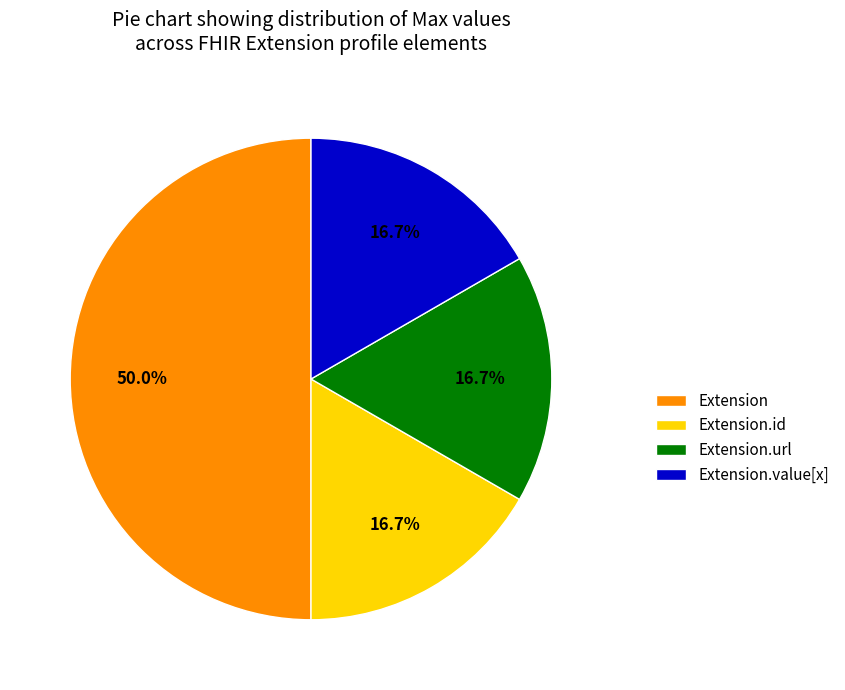

How many slices are in this pie chart?

4